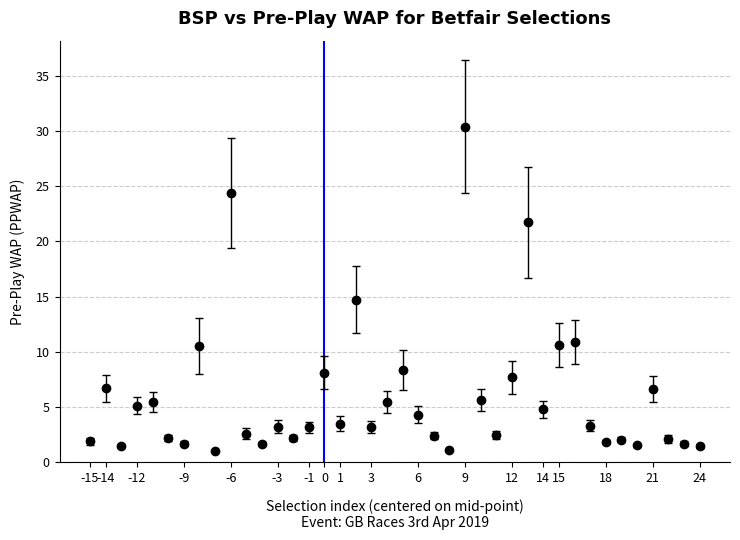

What is the smallest value displayed?

1.1